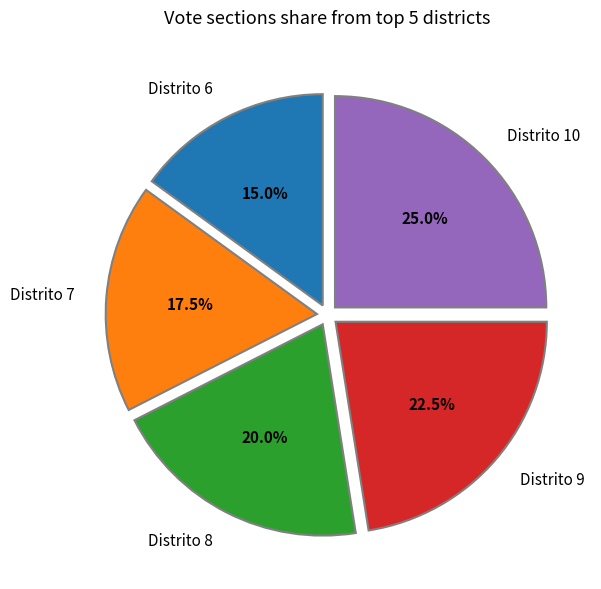

Does Distrito 6 account for over 50% of the chart?

No